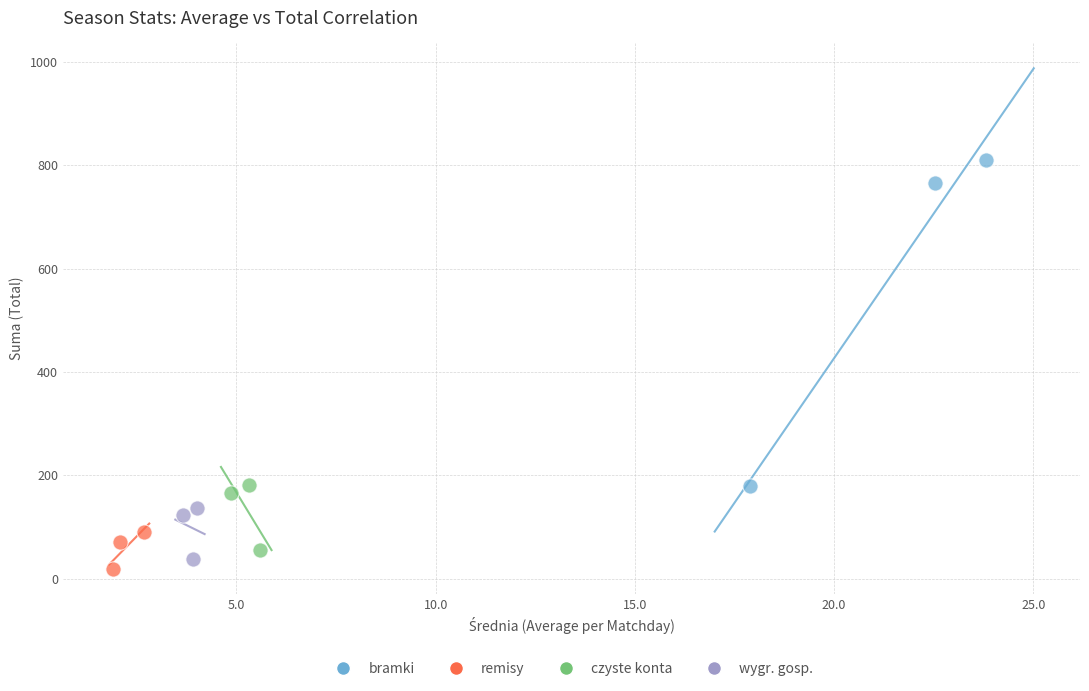

Which series contains the highest Y value?

bramki